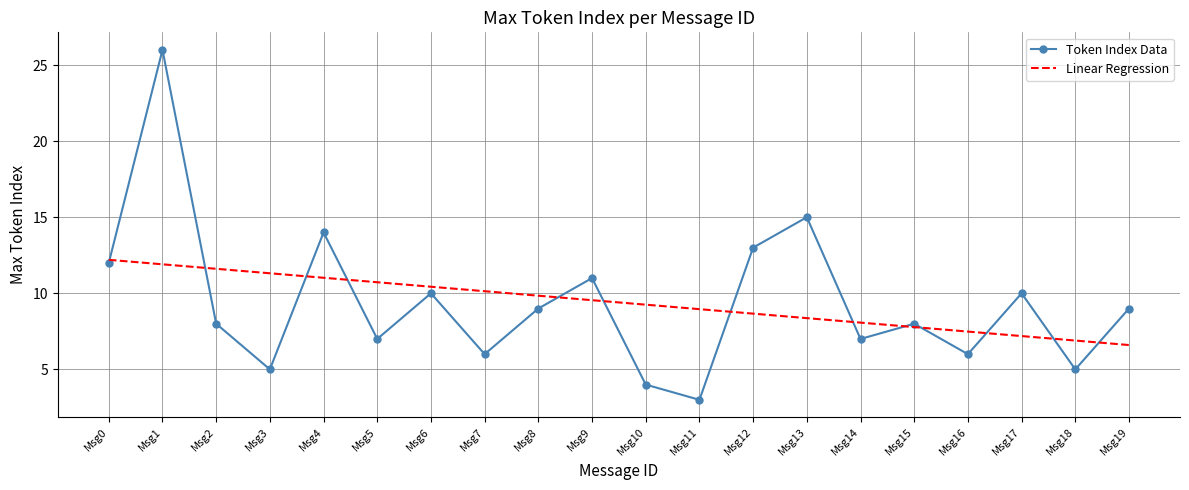

What is the sum of the Token Index Data values at Msg2 and Msg1?

34.0